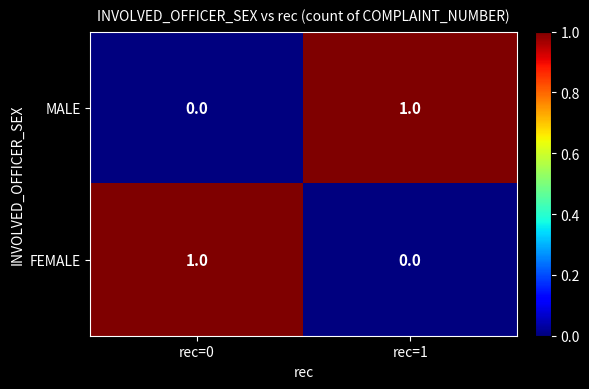

Count the number of categories in the chart.

2